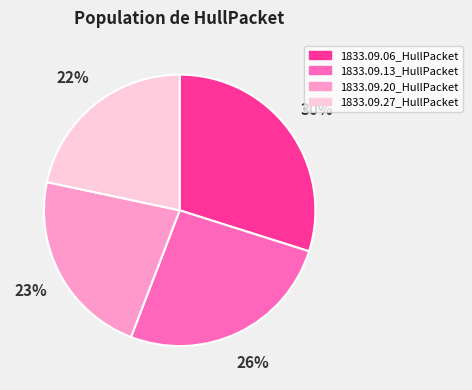

To the nearest percent, what is the average slice percentage?

25%